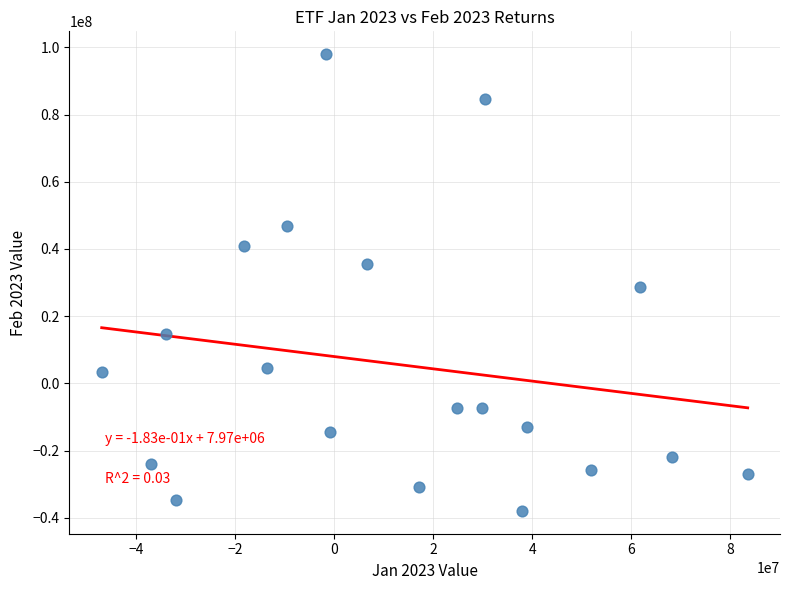

What is the range of Y values (max minus min)?

135942225.5